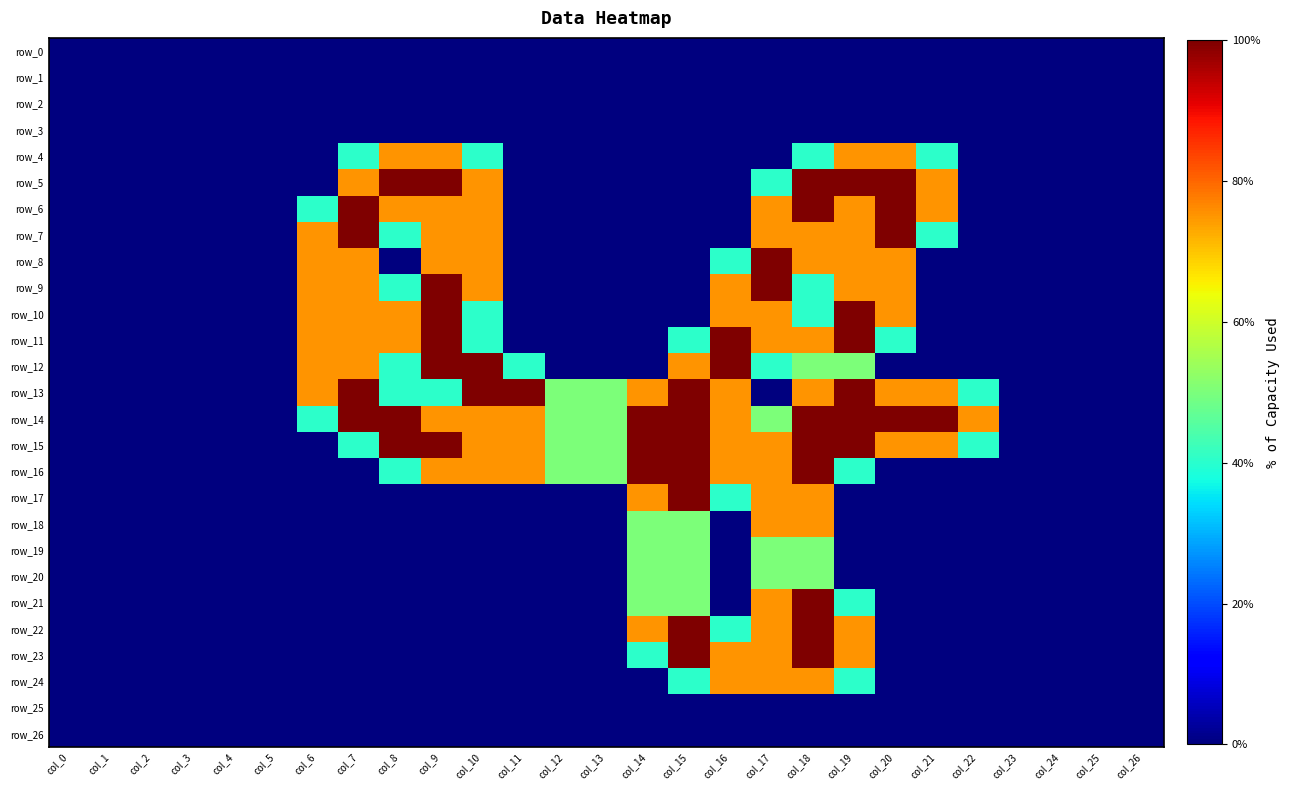

How many positive values does the row_8 series have?

9